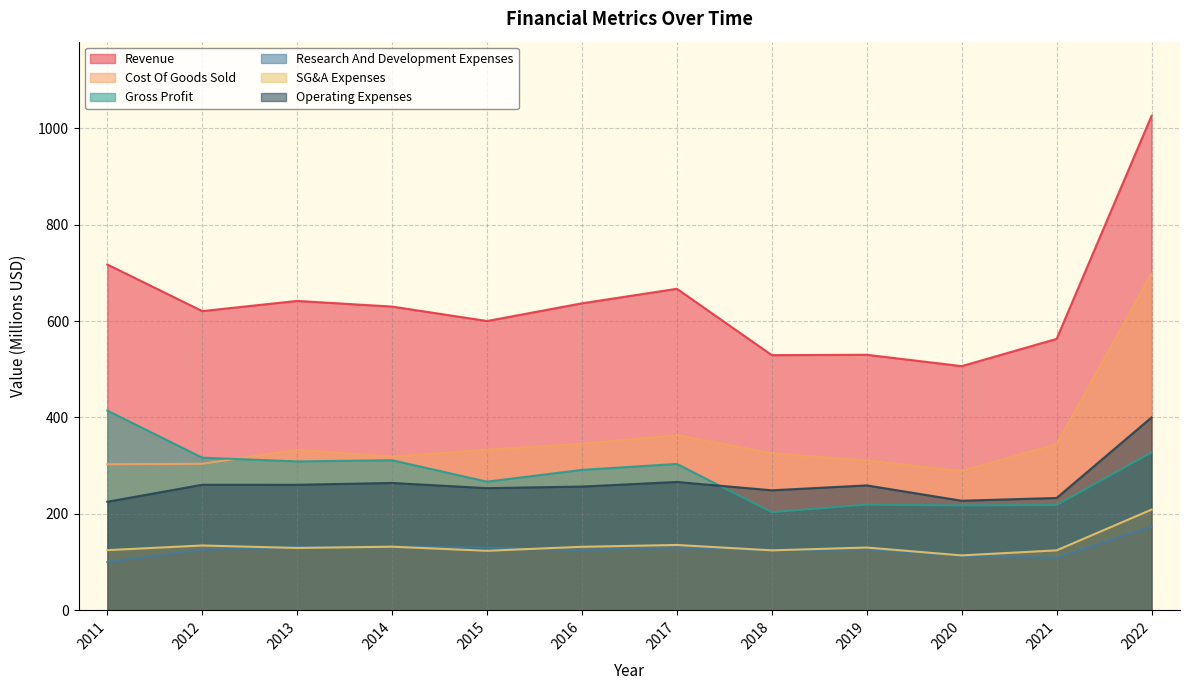

Is it true that Operating Expenses equals 225.2 at 2011?

True